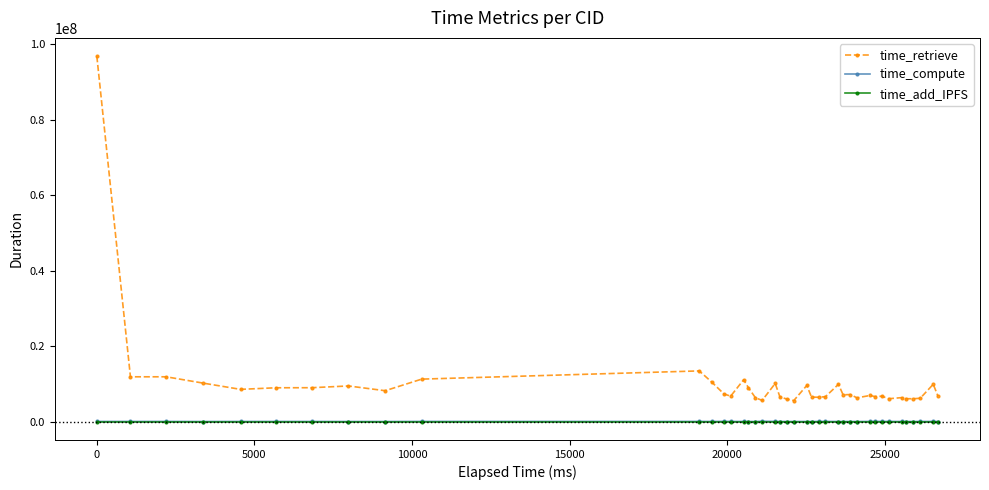

What is the maximum value shown in the chart?

96850145